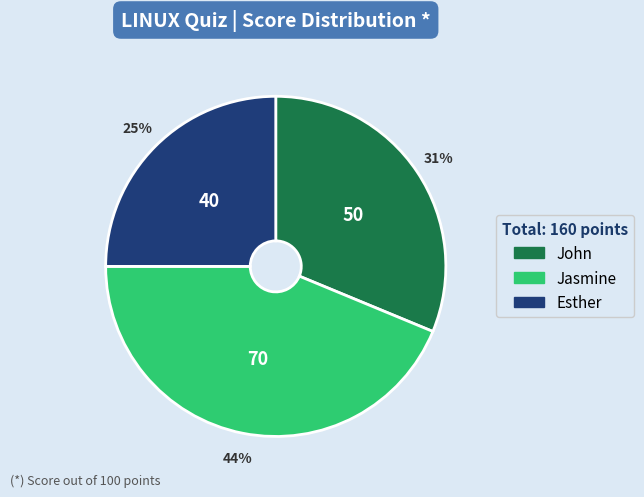

Does any single category account for the majority?

No